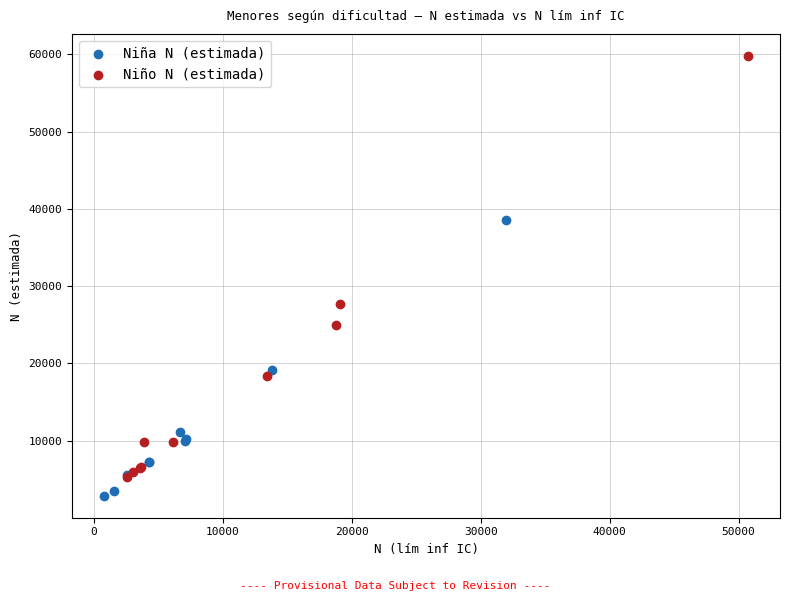

Which series reaches the maximum Y coordinate?

Niño N (estimada)